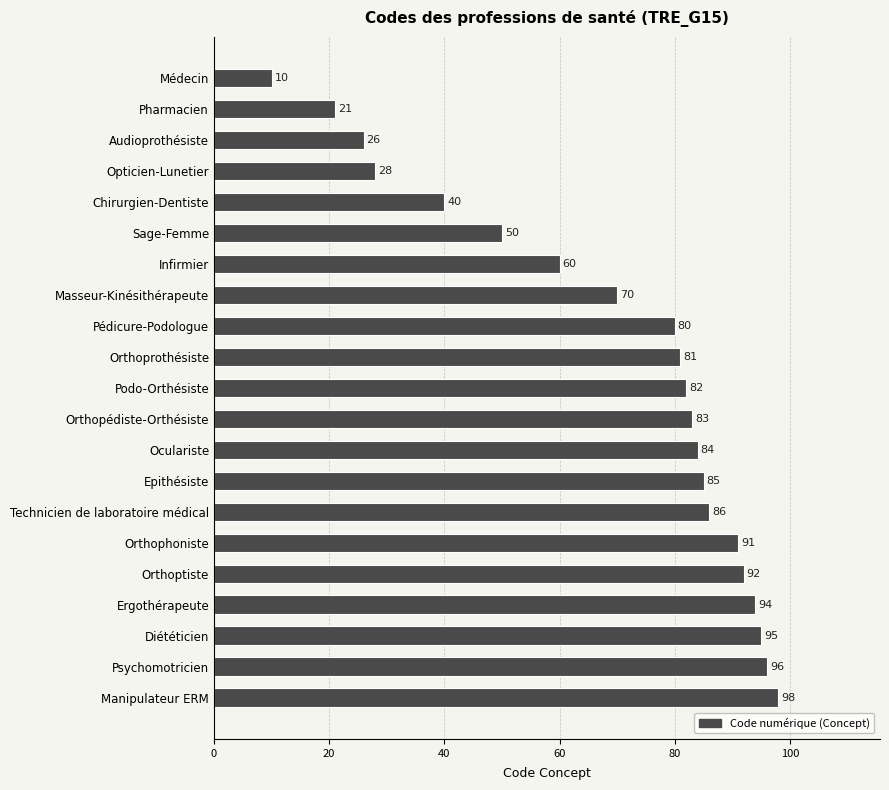

What is the minimum value shown in the chart?

10